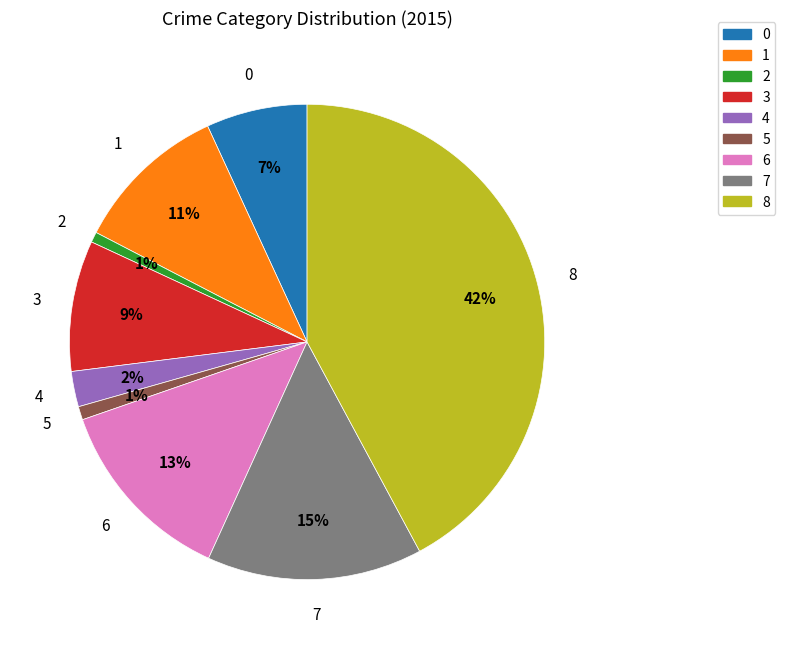

To the nearest percent, what is the difference between the largest and smallest slice percentages?

41%